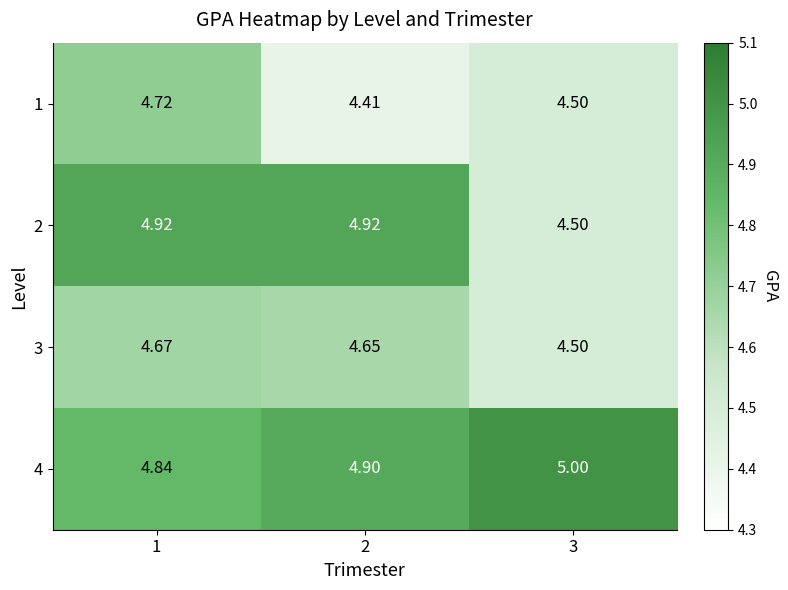

Is the value of 4 at 3 greater than the value of 3 at 2?

Yes